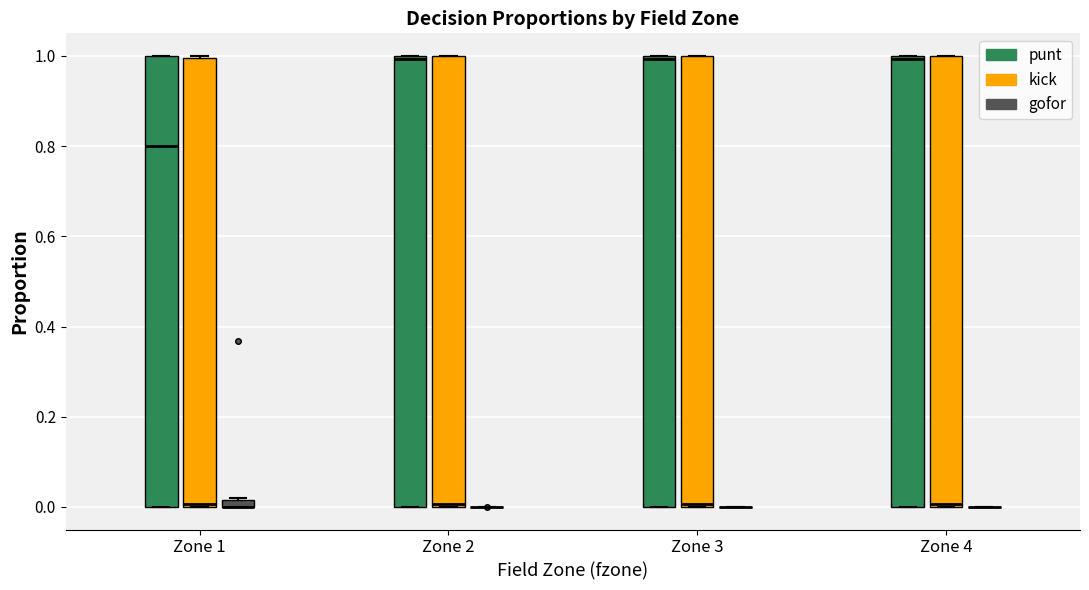

Where does the median line of the box for Zone 1 (punt) sit on the y-axis? The values are not printed on the chart, so give them approximately, as read against the axis.

0.80